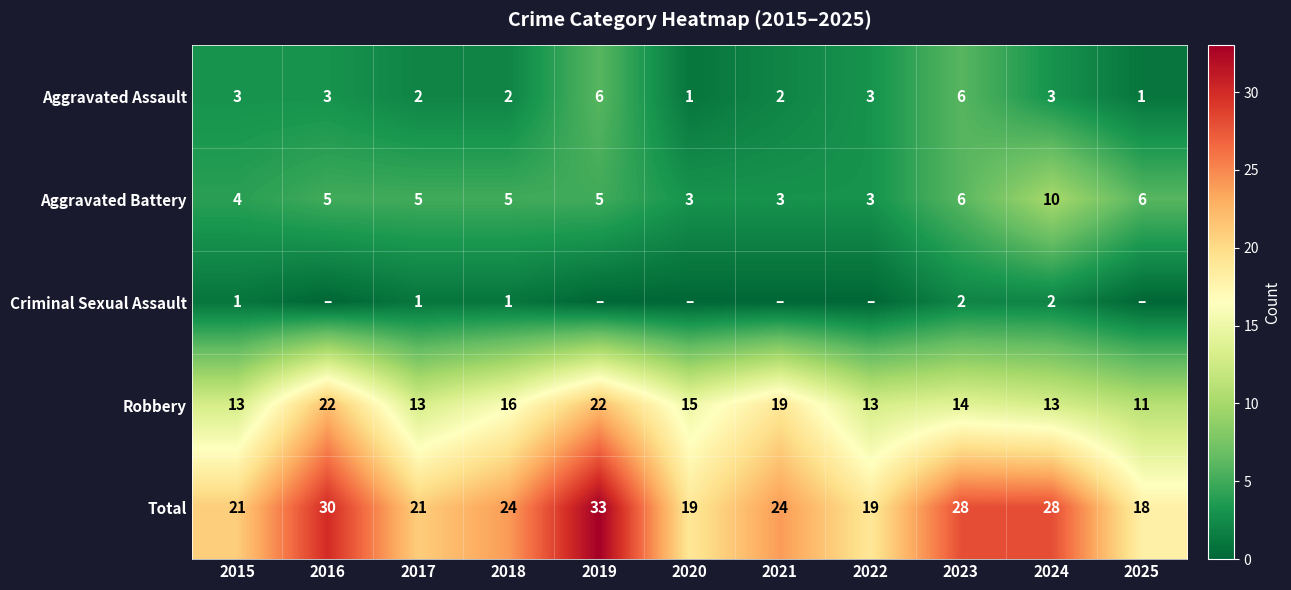

True or false: Total has a value of 5 at 2021.

False